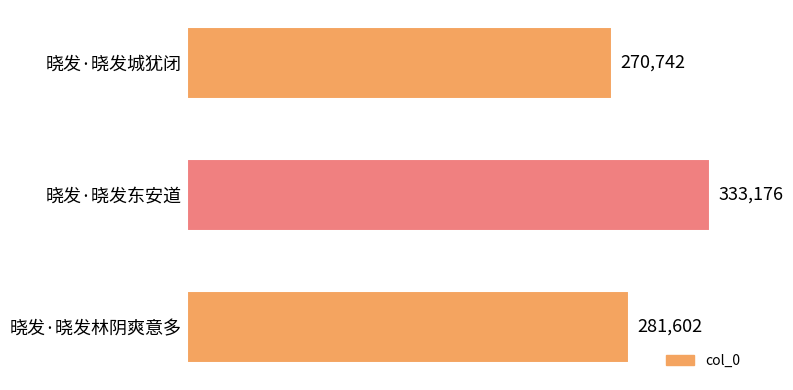

Where is the data nearest to the value 301959?

晓发·晓发林阴爽意多